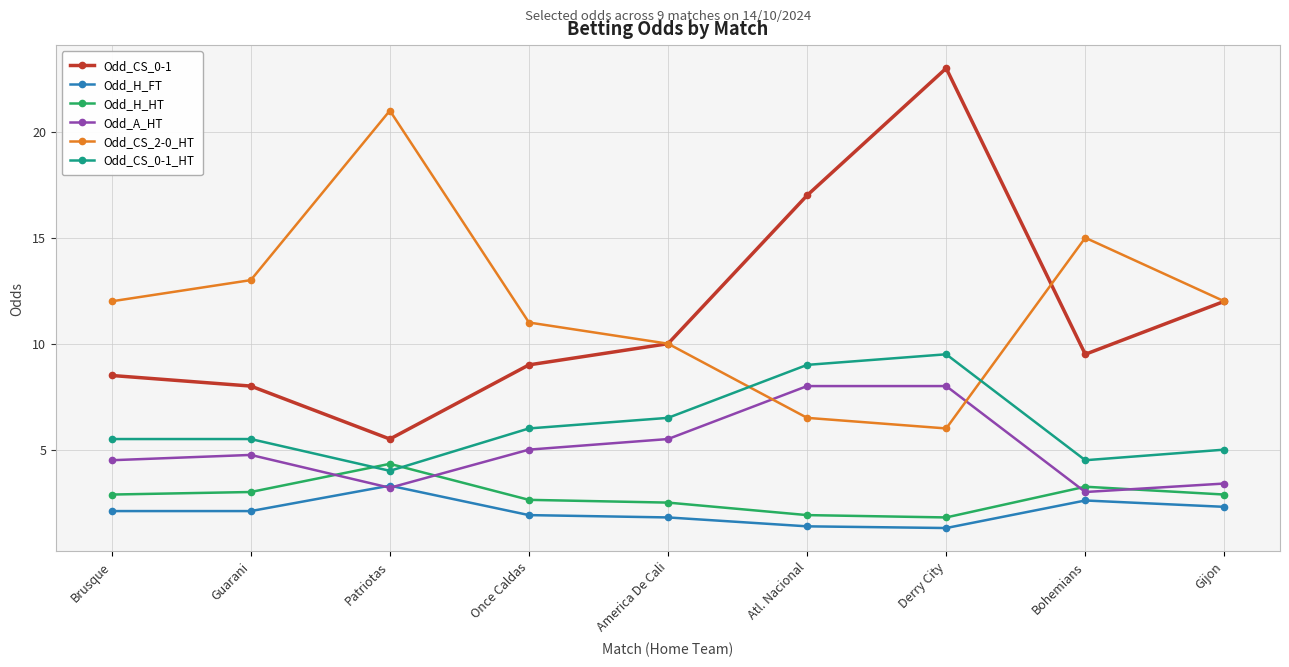

Count the number of categories in the chart.

9